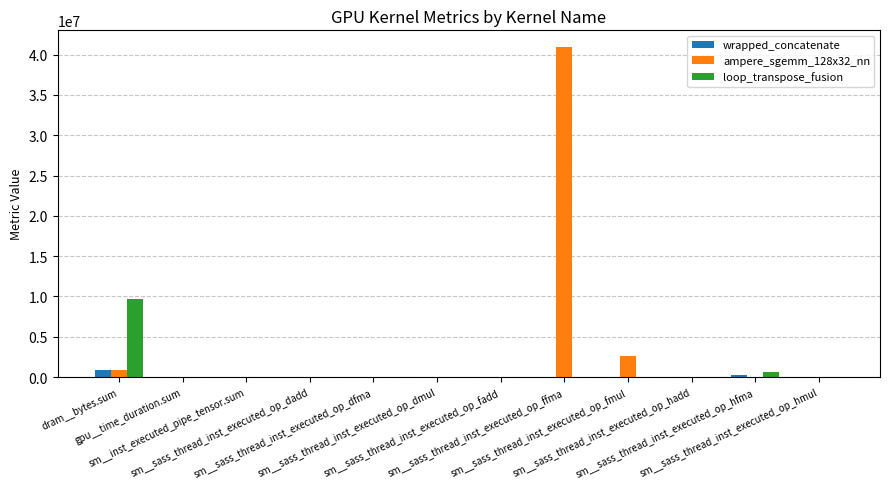

Which series has the widest spread of values?

ampere_sgemm_128x32_nn